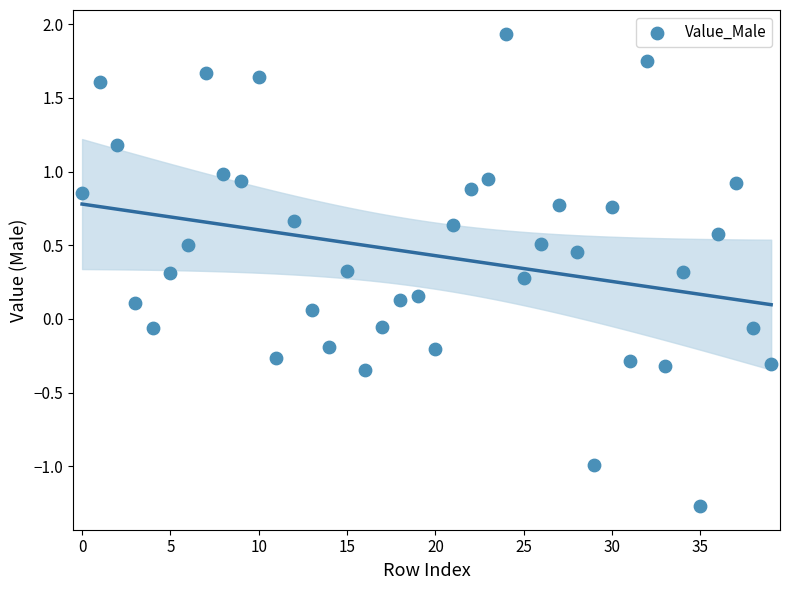

What is the range of Y values (max minus min)?

3.2